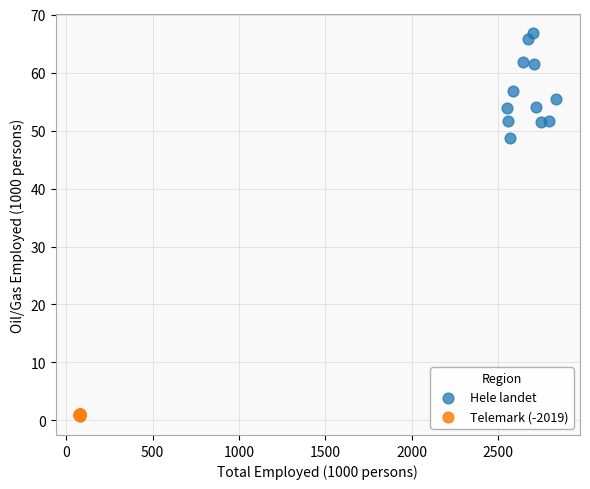

Which series contains the lowest Y value?

Telemark (-2019)